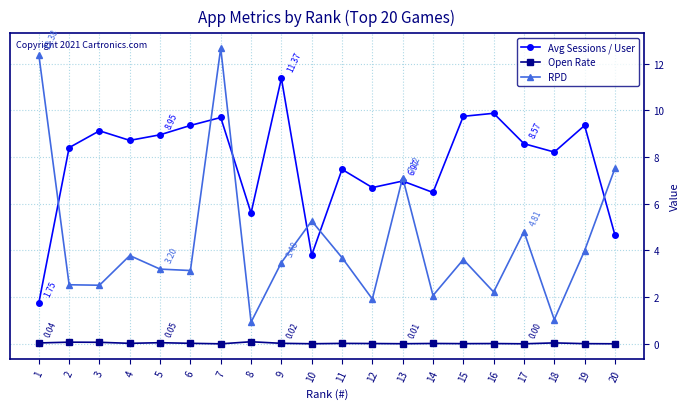

Which category has the highest value in the Avg Sessions / User series?

9